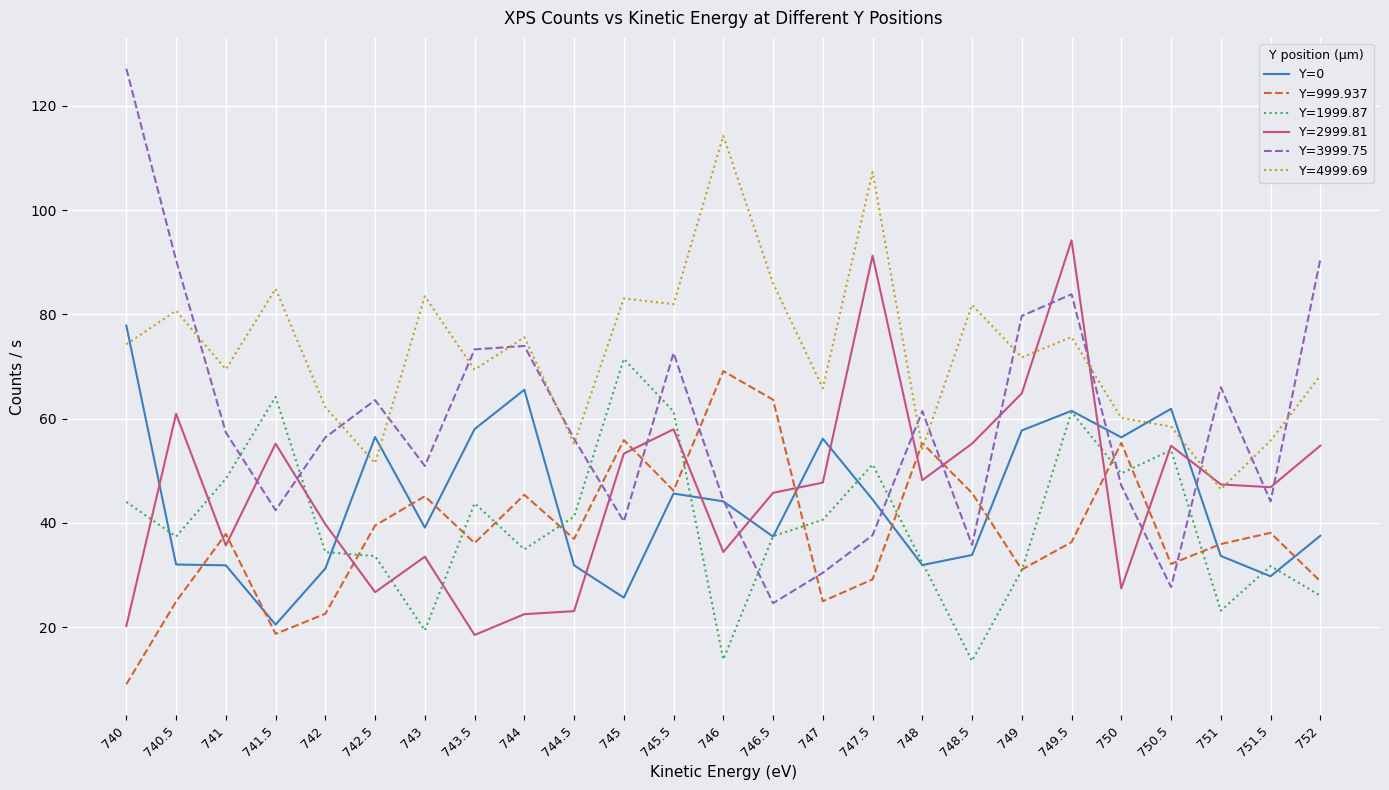

True or false: Y=0 has a value of 30.4 at 747.

False